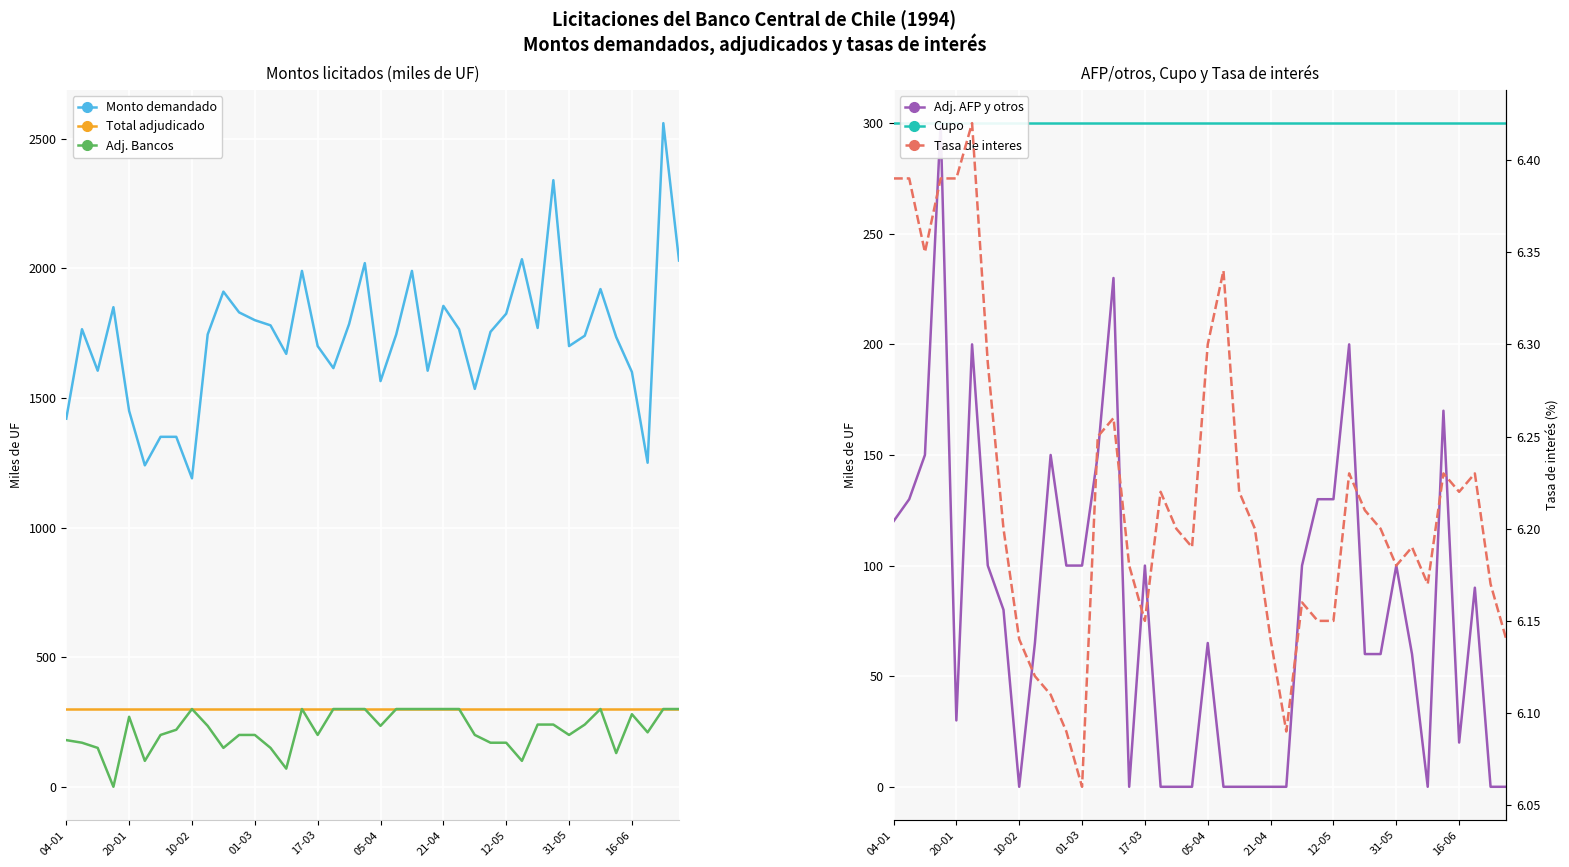

Does the chart display data point markers on the line(s)?

No